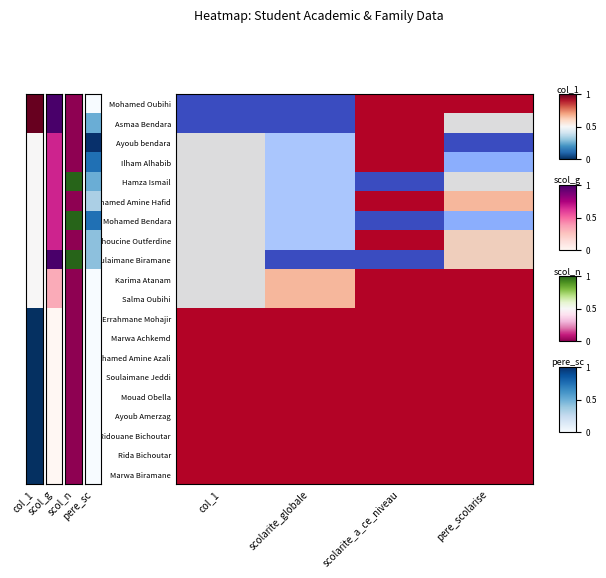

Reading left to right, list all the values displayed in this chart.

Mohamed Oubihi: col_1=1.0	scolarite_globale=1.0	scolarite_a_ce_niveau=0.0	pere_scolarise=0.0
Asmaa Bendara: col_1=1.0	scolarite_globale=1.0	scolarite_a_ce_niveau=0.0	pere_scolarise=0.5
Ayoub bendara: col_1=0.5	scolarite_globale=0.7	scolarite_a_ce_niveau=0.0	pere_scolarise=1.0
Ilham Alhabib: col_1=0.5	scolarite_globale=0.7	scolarite_a_ce_niveau=0.0	pere_scolarise=0.8
Hamza Ismail: col_1=0.5	scolarite_globale=0.7	scolarite_a_ce_niveau=1.0	pere_scolarise=0.5
Mohamed Amine Hafid: col_1=0.5	scolarite_globale=0.7	scolarite_a_ce_niveau=0.0	pere_scolarise=0.3
Mohamed Bendara: col_1=0.5	scolarite_globale=0.7	scolarite_a_ce_niveau=1.0	pere_scolarise=0.8
Lahoucine Outferdine: col_1=0.5	scolarite_globale=0.7	scolarite_a_ce_niveau=0.0	pere_scolarise=0.4
Soulaimane Biramane: col_1=0.5	scolarite_globale=1.0	scolarite_a_ce_niveau=1.0	pere_scolarise=0.4
Karima Atanam: col_1=0.5	scolarite_globale=0.3	scolarite_a_ce_niveau=0.0	pere_scolarise=0.0
Salma Oubihi: col_1=0.5	scolarite_globale=0.3	scolarite_a_ce_niveau=0.0	pere_scolarise=0.0
AbdErrahmane Mohajir: col_1=0.0	scolarite_globale=0.0	scolarite_a_ce_niveau=0.0	pere_scolarise=0.0
Marwa Achkemd: col_1=0.0	scolarite_globale=0.0	scolarite_a_ce_niveau=0.0	pere_scolarise=0.0
Mohamed Amine Azali: col_1=0.0	scolarite_globale=0.0	scolarite_a_ce_niveau=0.0	pere_scolarise=0.0
Soulaimane Jeddi: col_1=0.0	scolarite_globale=0.0	scolarite_a_ce_niveau=0.0	pere_scolarise=0.0
Mouad Obella: col_1=0.0	scolarite_globale=0.0	scolarite_a_ce_niveau=0.0	pere_scolarise=0.0
Ayoub Amerzag: col_1=0.0	scolarite_globale=0.0	scolarite_a_ce_niveau=0.0	pere_scolarise=0.0
Ridouane Bichoutar: col_1=0.0	scolarite_globale=0.0	scolarite_a_ce_niveau=0.0	pere_scolarise=0.0
Rida Bichoutar: col_1=0.0	scolarite_globale=0.0	scolarite_a_ce_niveau=0.0	pere_scolarise=0.0
Marwa Biramane: col_1=0.0	scolarite_globale=0.0	scolarite_a_ce_niveau=0.0	pere_scolarise=0.0